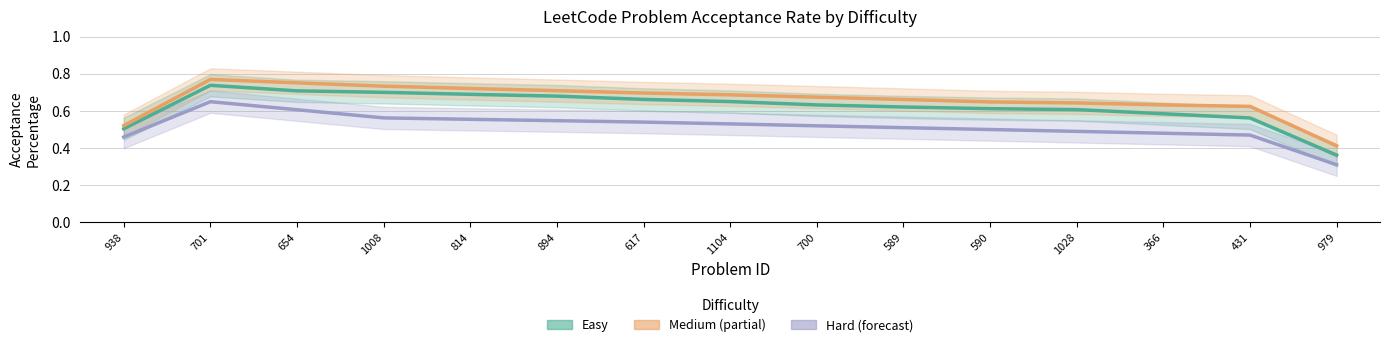

At which label is Medium closest to 0?

979